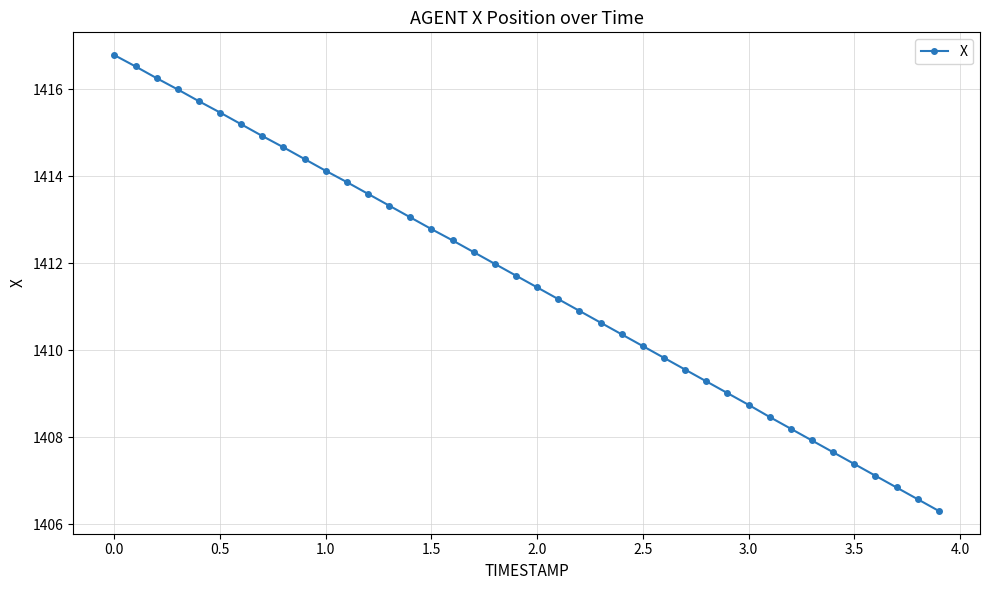

What is the value of the 9th point from the left?

1414.7